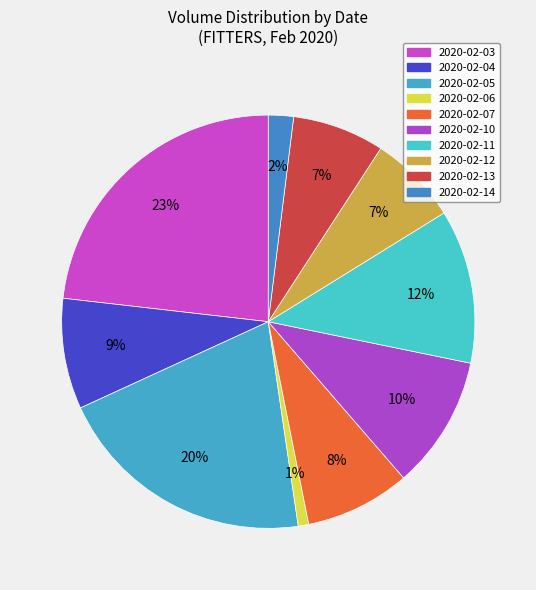

How many slices are in this pie chart?

10